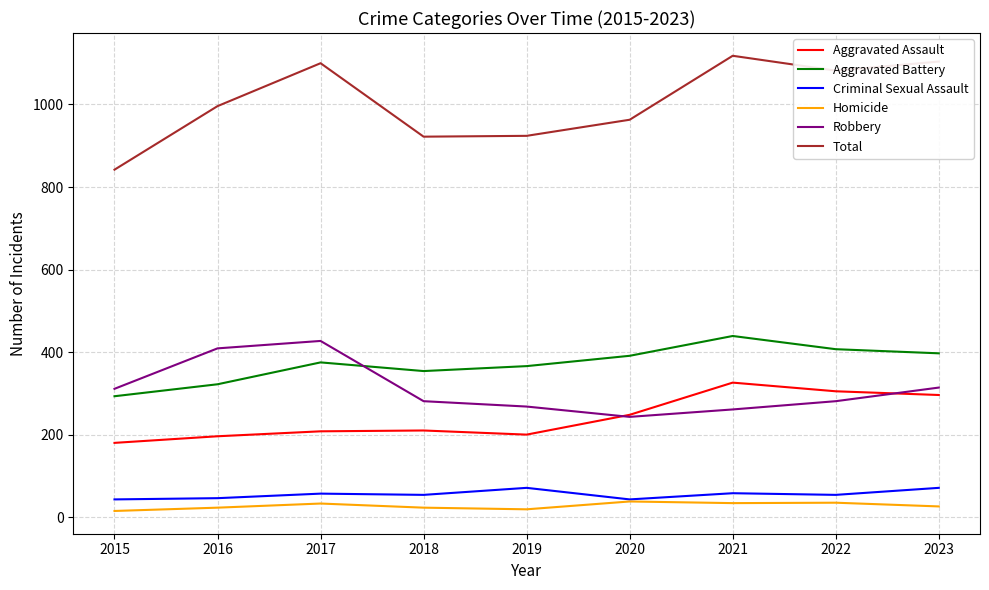

True or false: Criminal Sexual Assault and Aggravated Assault intersect in this chart.

False